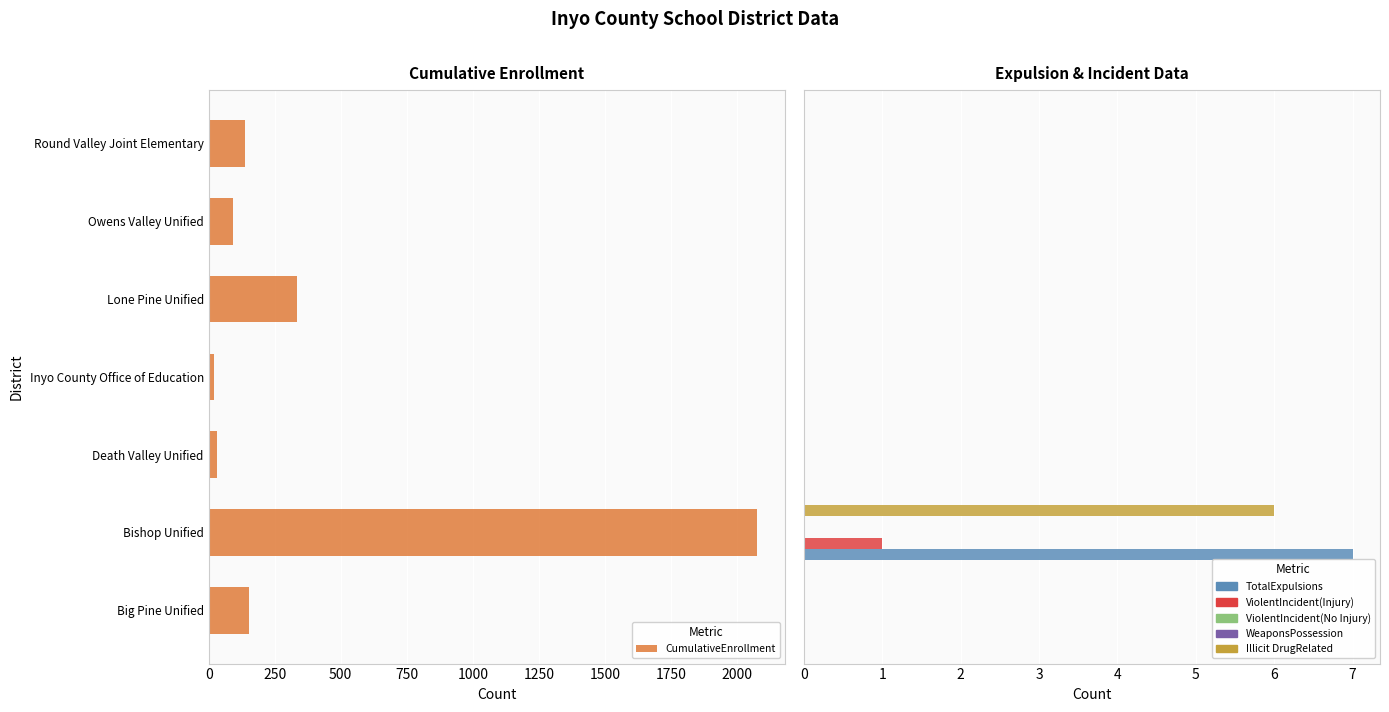

Is it true that TotalExpulsions equals 4.0 at Big Pine Unified?

False